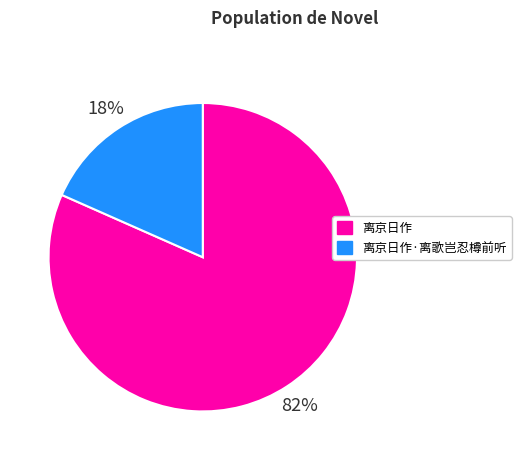

What is the ratio of the value at 离京日作·离歌岂忍樽前听 to the value at 离京日作?

0.2